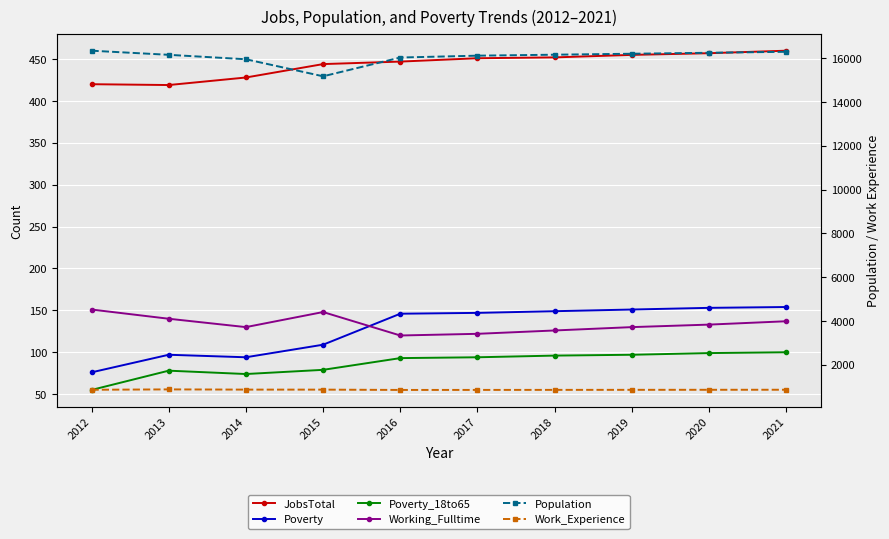

Reading left to right, extract all data points from this chart.

JobsTotal: 420	419	428	444	447	451	452	455	457	460
Poverty: 76	97	94	109	146	147	149	151	153	154
Poverty_18to65: 55	78	74	79	93	94	96	97	99	100
Working_Fulltime: 151	140	130	148	120	122	126	130	133	137
Population: 16345	16157	15954	15176	16033	16118	16162	16206	16250	16295
Work_Experience: 863	880	870	869	855	856	858	860	862	864